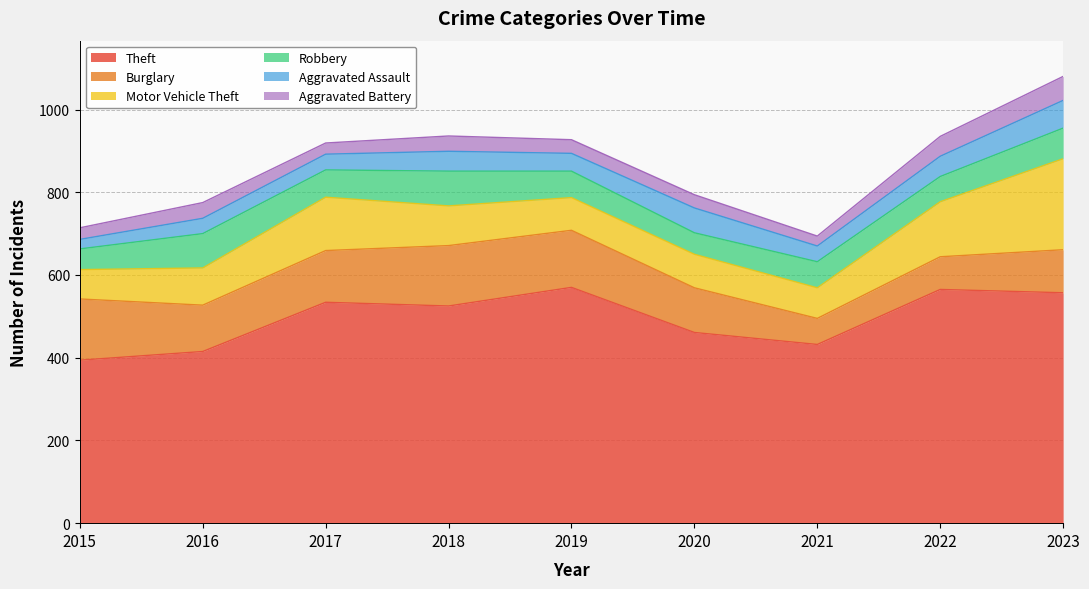

The value of Robbery at 2016 is 57. True or false?

False